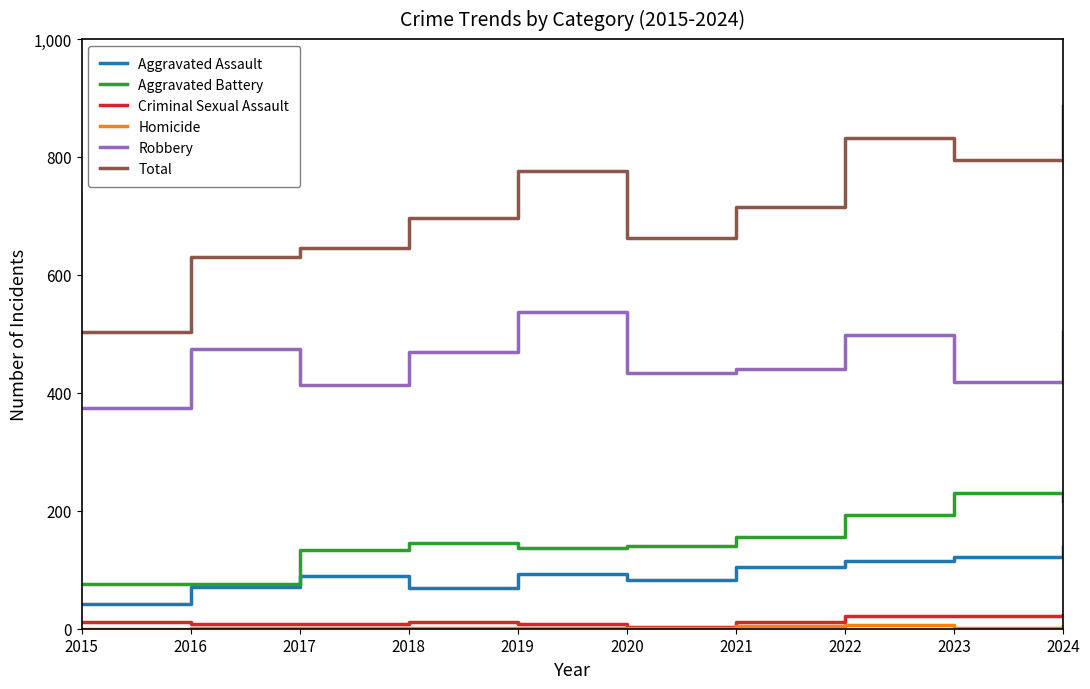

At which category is the sum across all series the highest?

2024